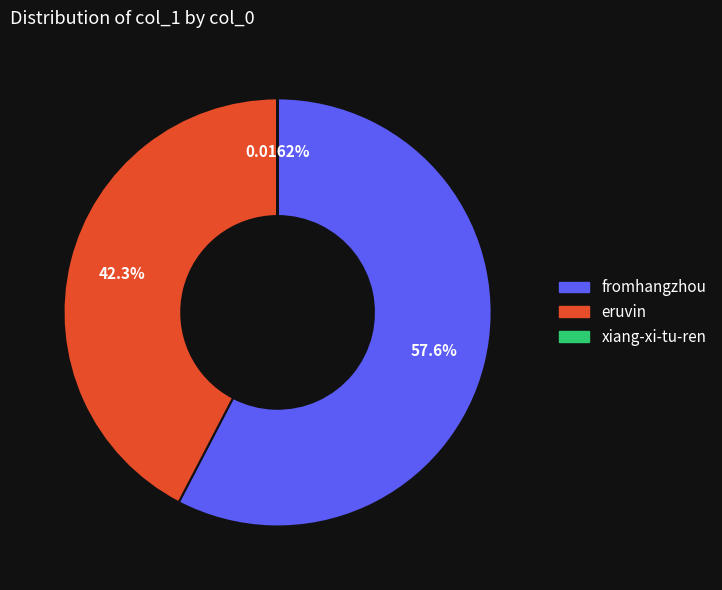

Which slice is the largest?

fromhangzhou